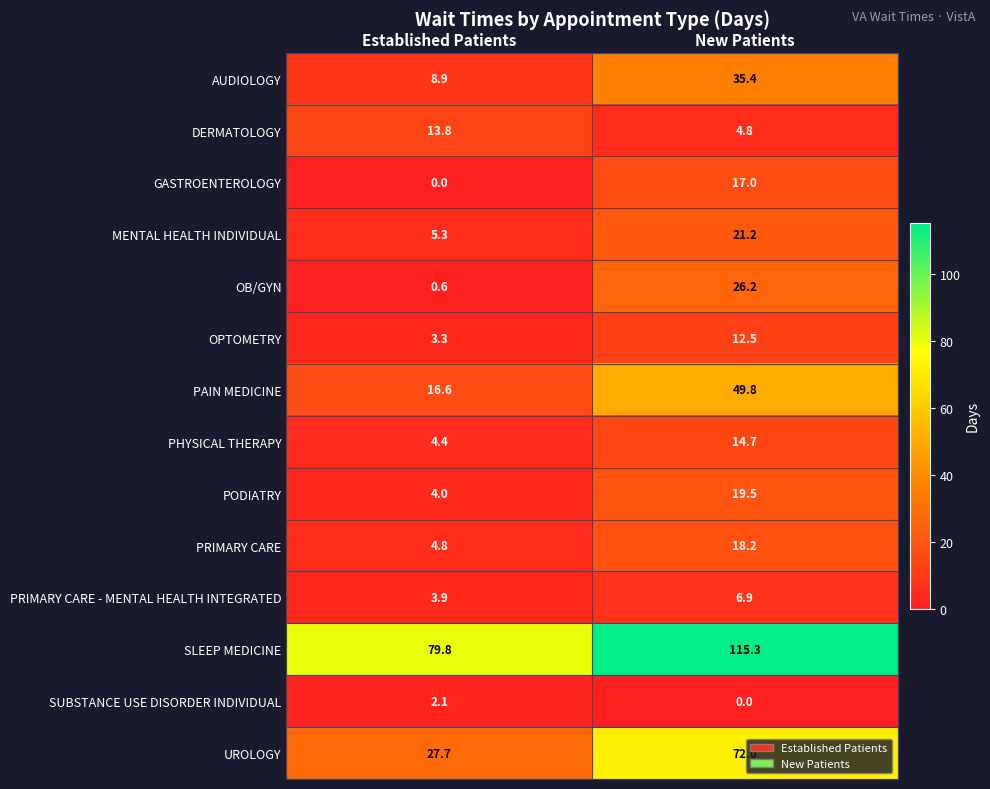

Rank the series by their maximum value, from highest to lowest.

SLEEP MEDICINE, UROLOGY, PAIN MEDICINE, AUDIOLOGY, OB/GYN, MENTAL HEALTH INDIVIDUAL, PODIATRY, PRIMARY CARE, GASTROENTEROLOGY, PHYSICAL THERAPY, DERMATOLOGY, OPTOMETRY, PRIMARY CARE - MENTAL HEALTH INTEGRATED, SUBSTANCE USE DISORDER INDIVIDUAL